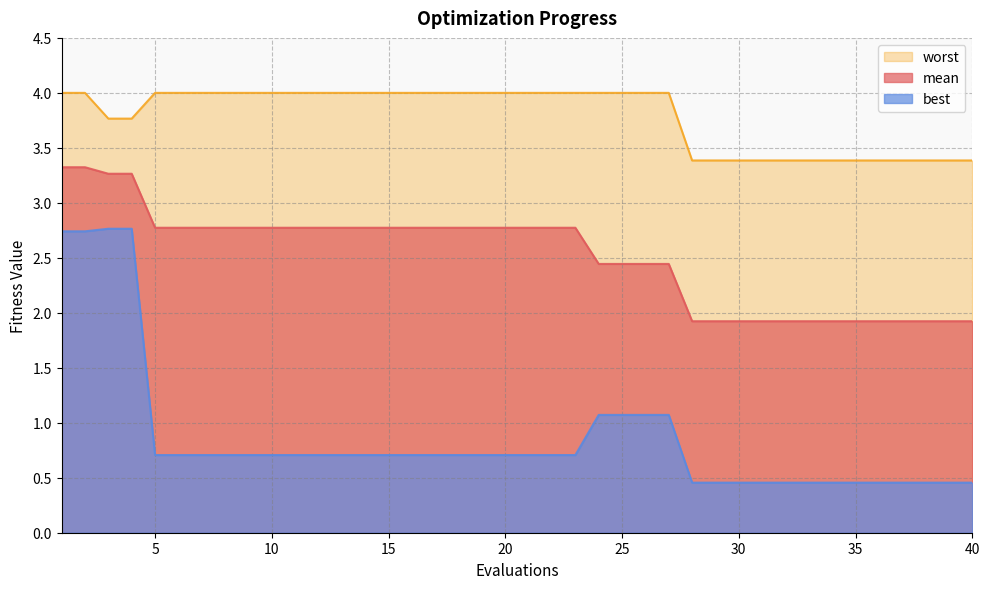

What is the sum of the worst values at 23 and 3?

7.8